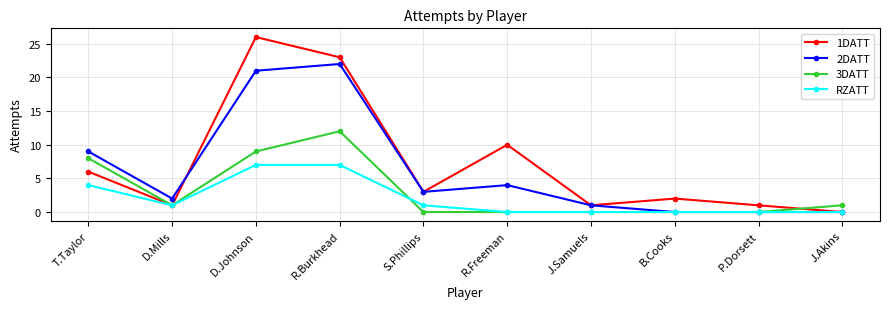

What is the spread (max minus min) of values at D.Mills?

1